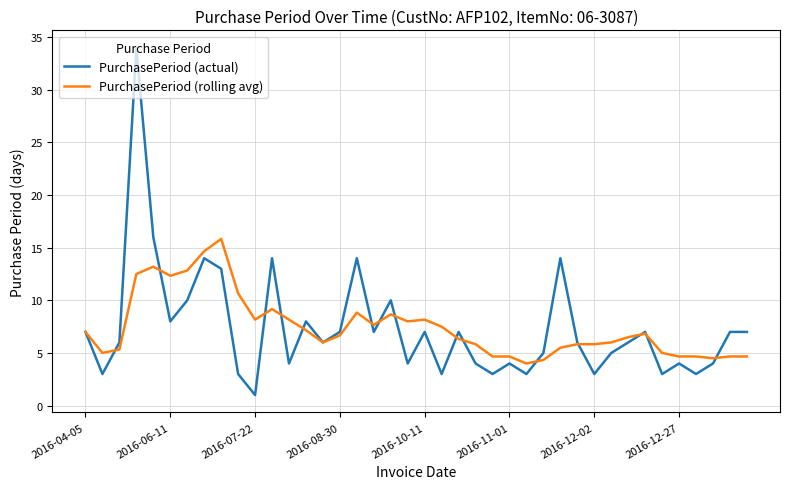

What is the highest value of the PurchasePeriod (actual) series?

34.0